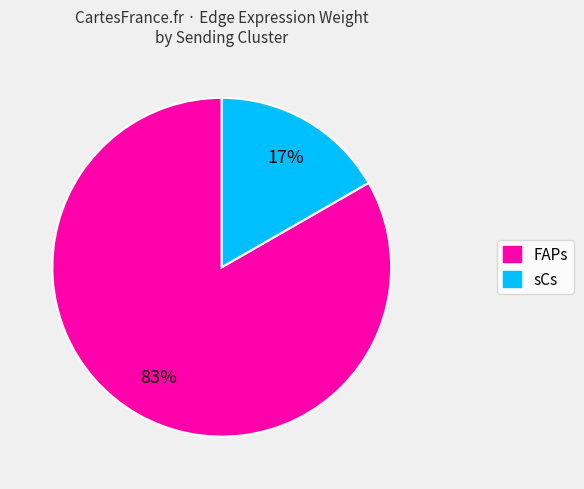

To the nearest percent, what portion does sCs represent?

17%